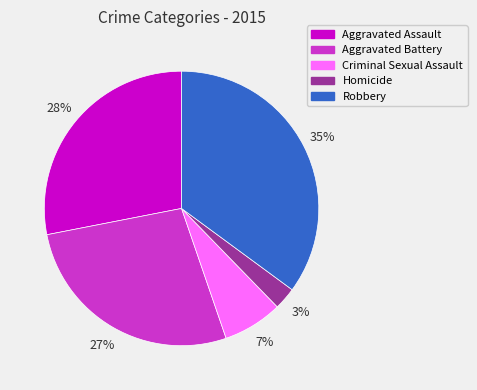

Is there any slice that represents more than half of the pie?

No